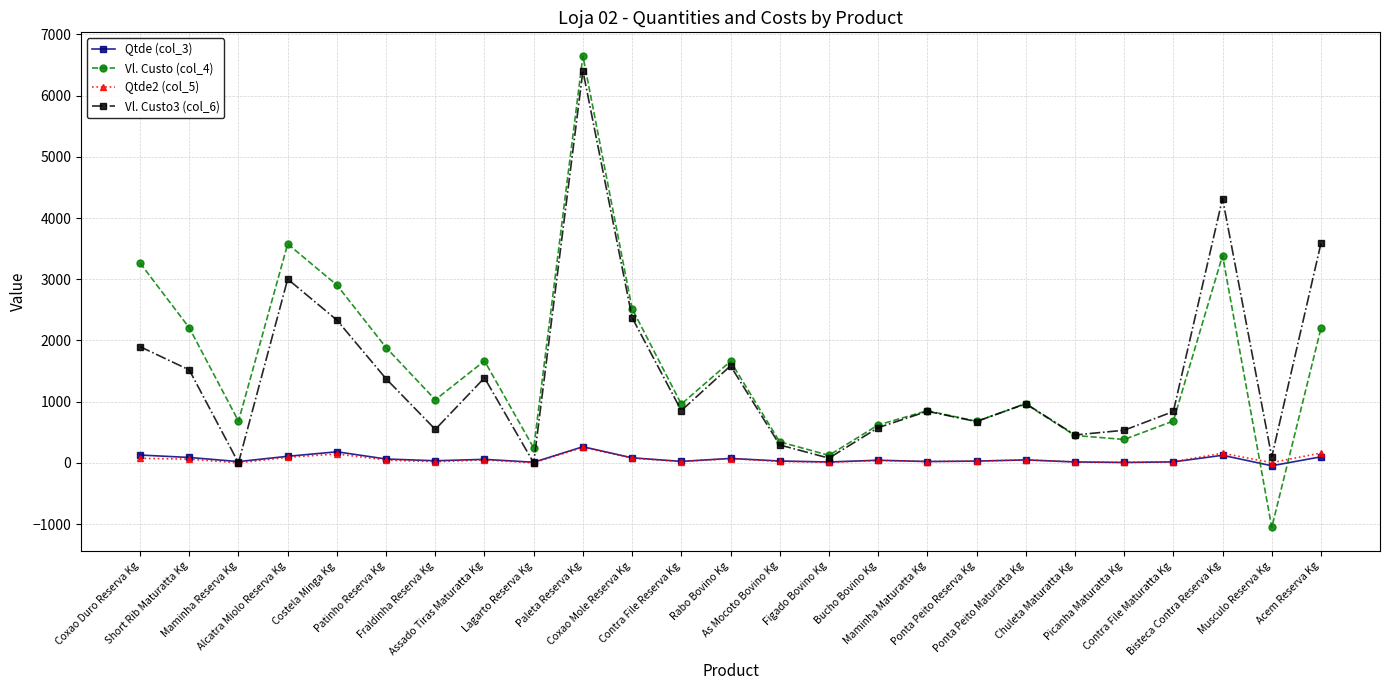

Count the number of categories in the chart.

25